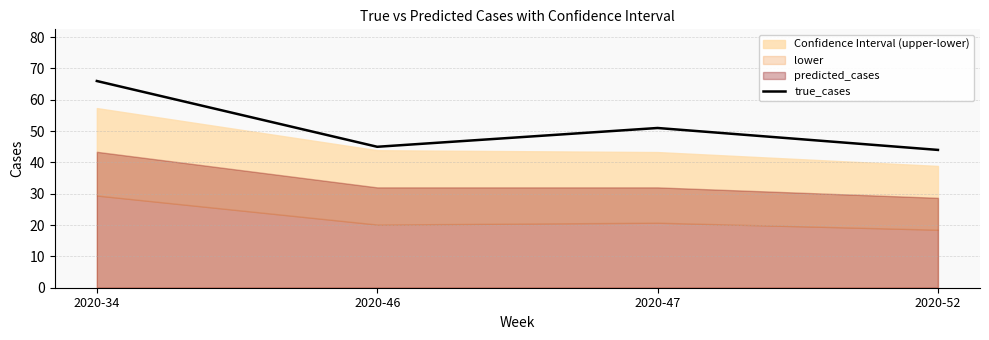

What is the difference between the maximum and minimum values?

22